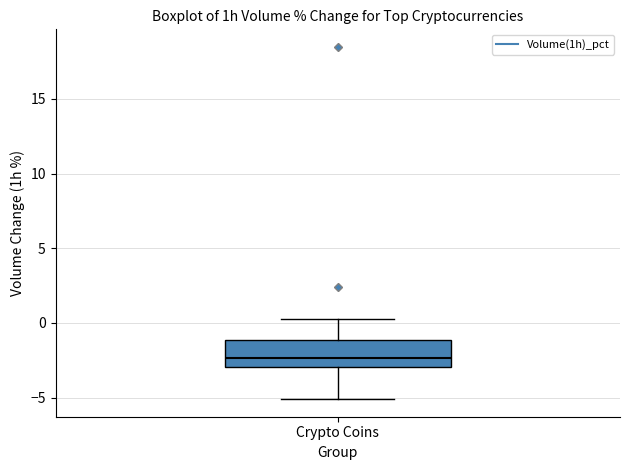

Transcribe this box plot: give where the median line is, the range the box spans, and where the two whiskers end, as read against the y-axis. The values are not printed on the chart, so give them approximately, as read against the axis.

median -2.5, box -3.0 to -1.0, whiskers -5.0 to 0.5